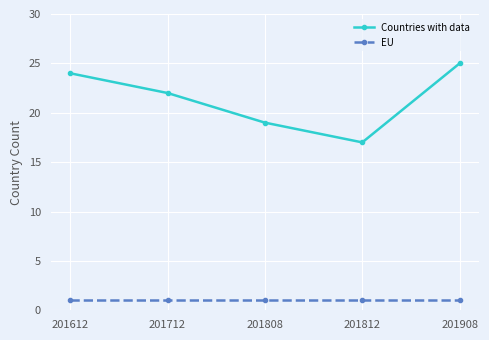

True or false: EU and Countries with data cross at least once.

False